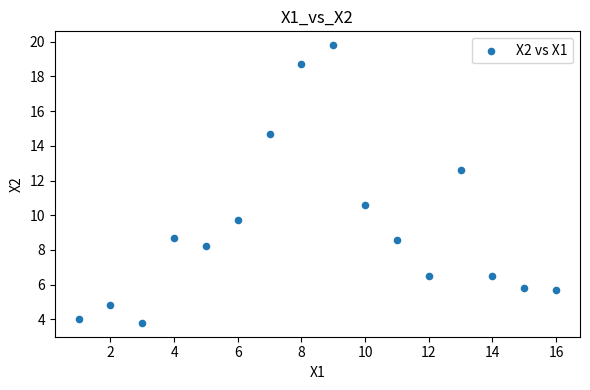

What Y value in the scatter plot is closest to 11?

10.6